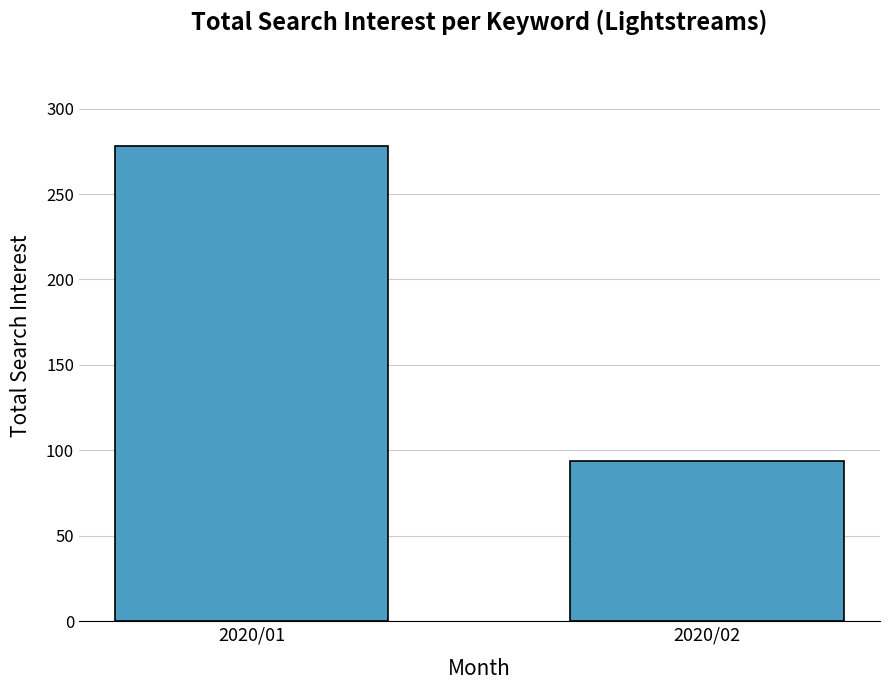

Rank the categories by value from highest to lowest.

2020/01, 2020/02